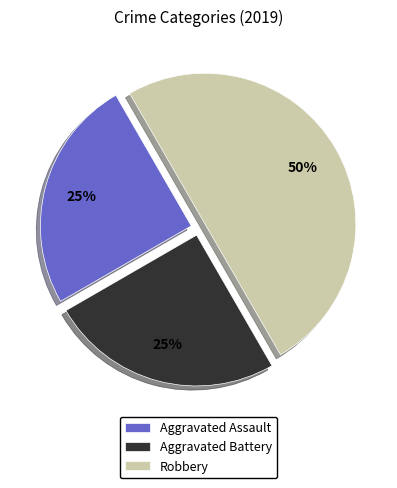

Between Robbery and Aggravated Assault, which is larger?

Robbery